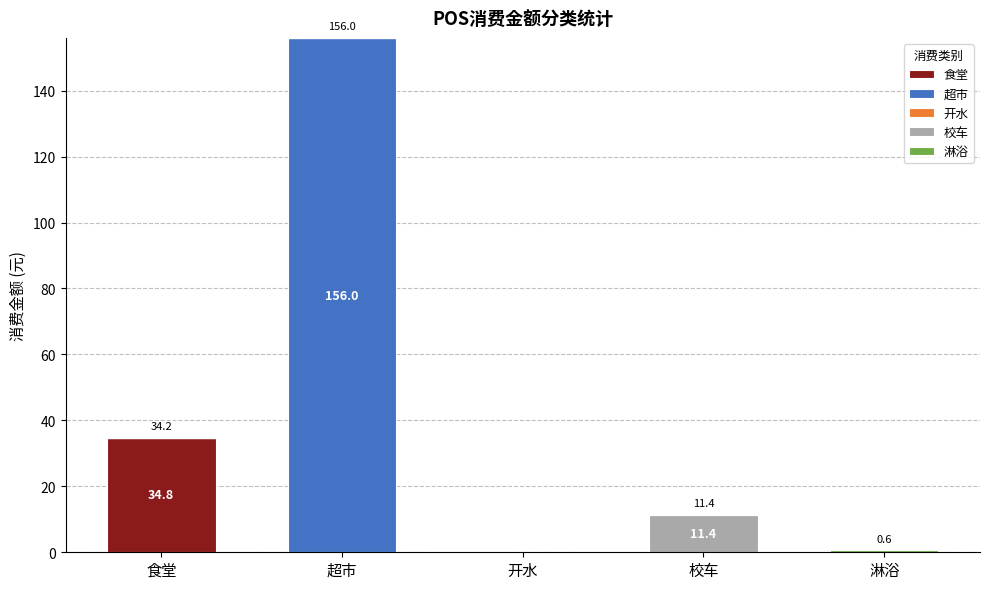

How many series are shown in this chart?

5